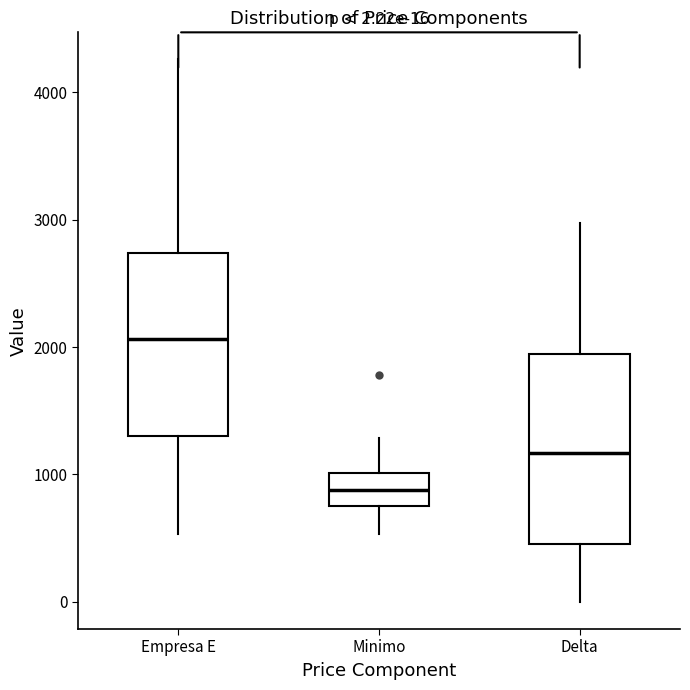

Which box has the lowest median line?

Minimo